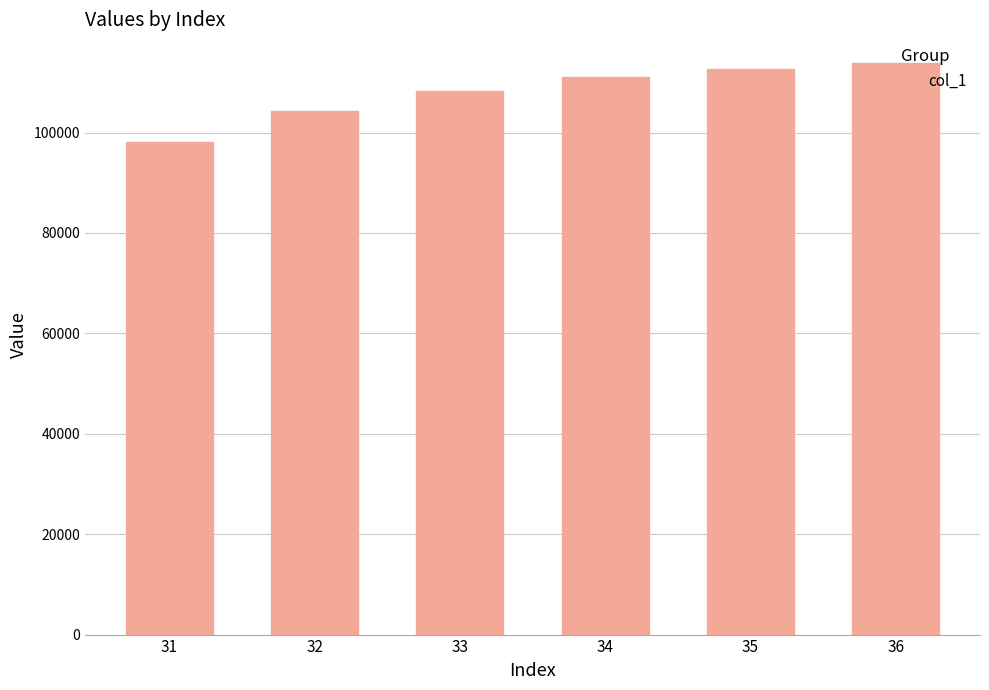

Reading left to right, what are all the values shown in this chart?

31=98132.3	32=104306.0	33=108348.5	34=110995.5	35=112728.7	36=113863.7